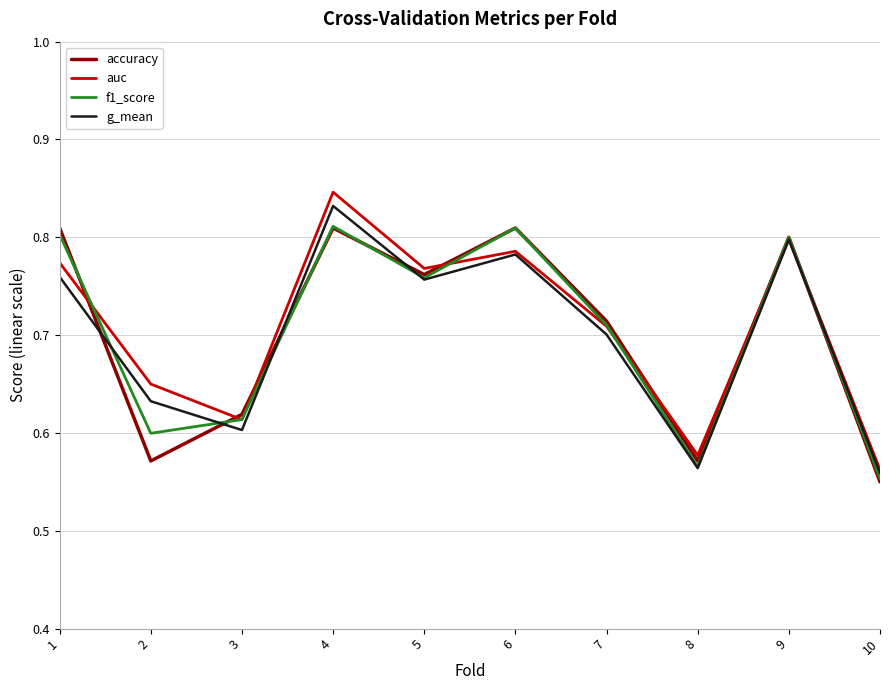

At how many categories does at least one series exceed 0?

10